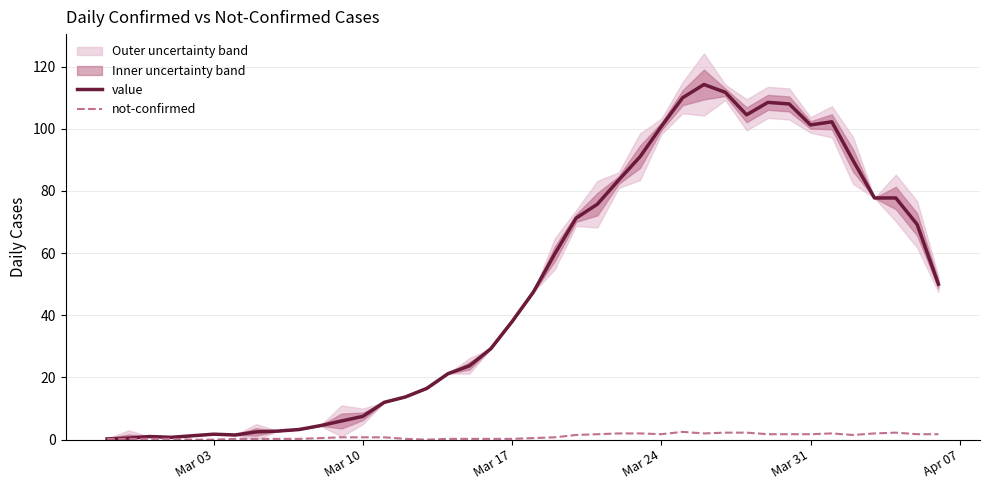

True or false: value has a value of 101.2 at Mar 31.

True